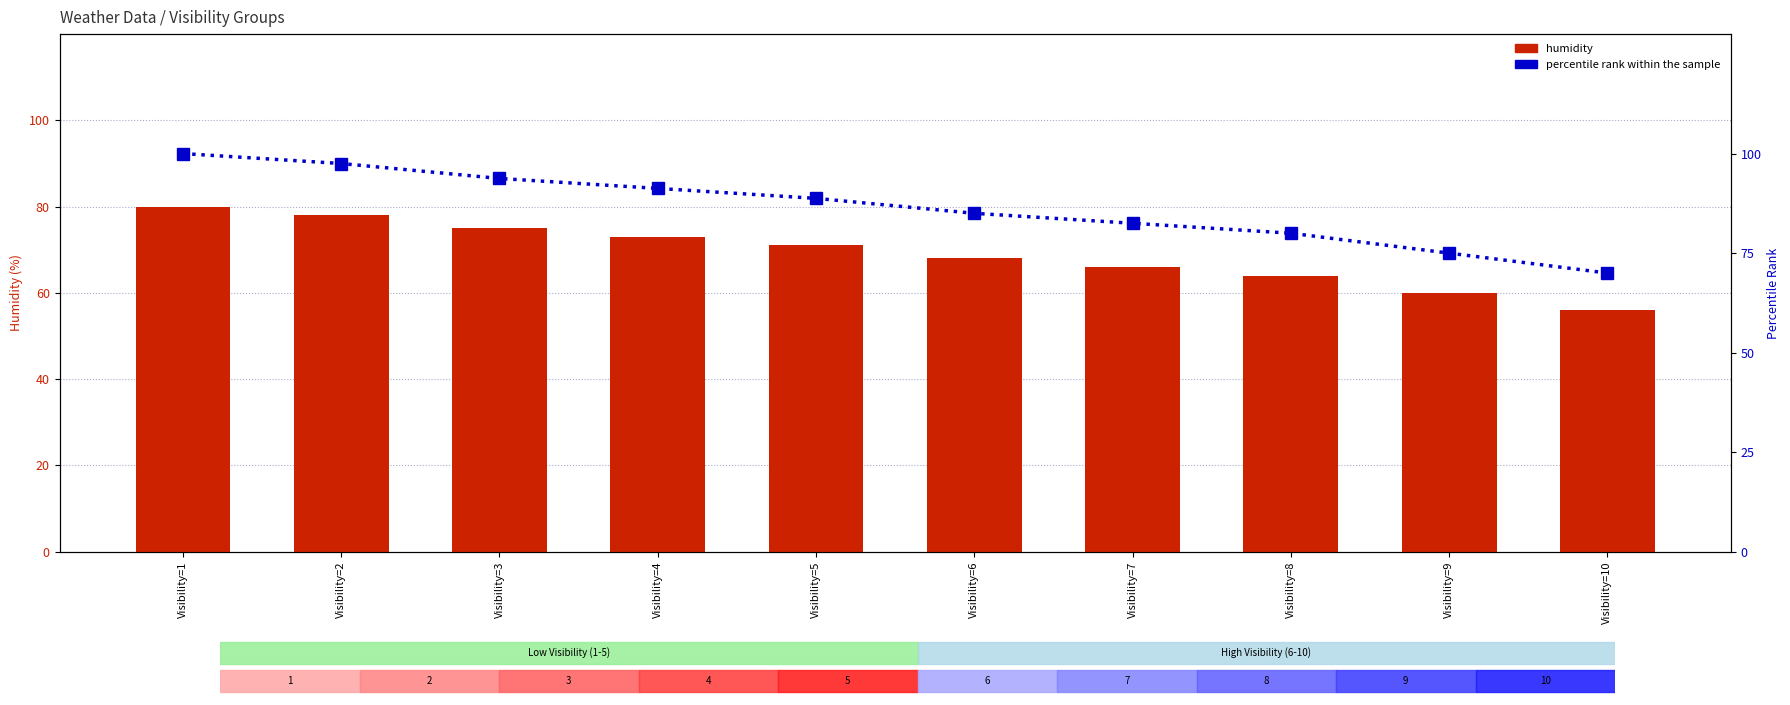

Reading right to left, list all the values displayed in this chart.

humidity: Visibility=10=56.0	Visibility=9=60.0	Visibility=8=64.0	Visibility=7=66.0	Visibility=6=68.0	Visibility=5=71.0	Visibility=4=73.0	Visibility=3=75.0	Visibility=2=78.0	Visibility=1=80.0
percentile rank within the sample: Visibility=10=70.0	Visibility=9=75.0	Visibility=8=80.0	Visibility=7=82.5	Visibility=6=85.0	Visibility=5=88.8	Visibility=4=91.2	Visibility=3=93.8	Visibility=2=97.5	Visibility=1=100.0